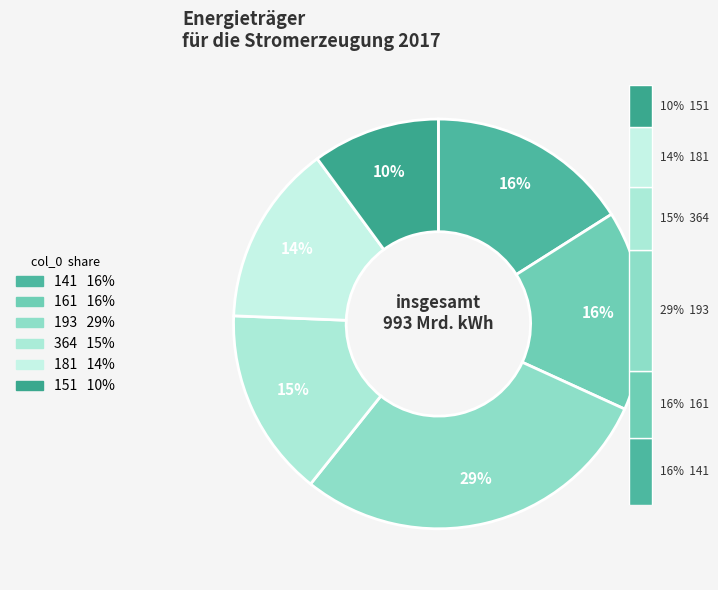

How many segments does this pie chart have?

6